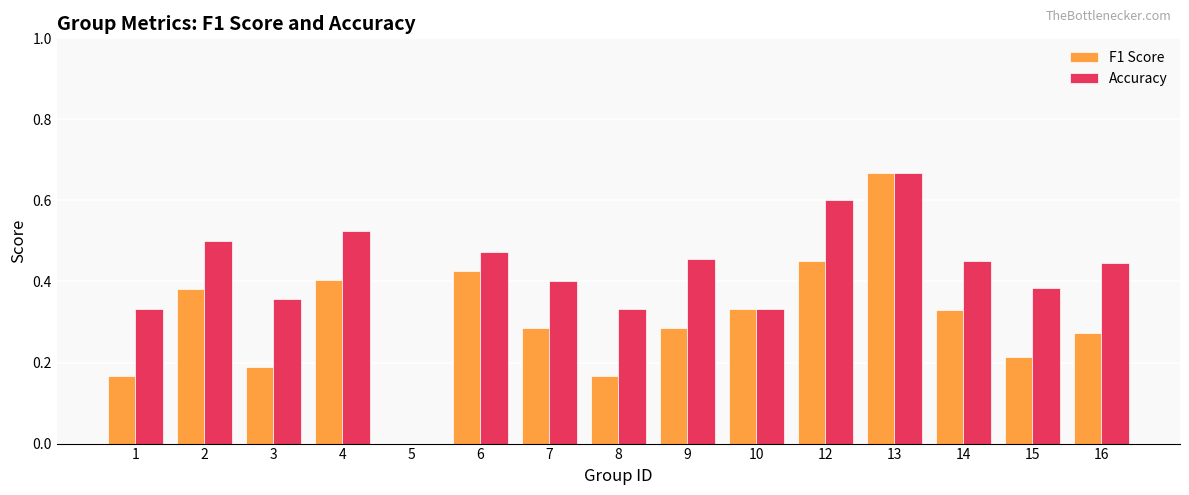

Which series has the largest total across all categories?

Accuracy